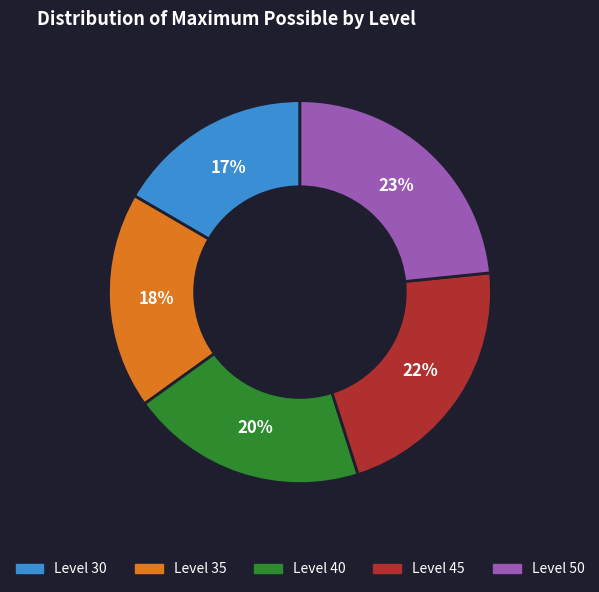

To the nearest percent, what is the average slice percentage?

20%